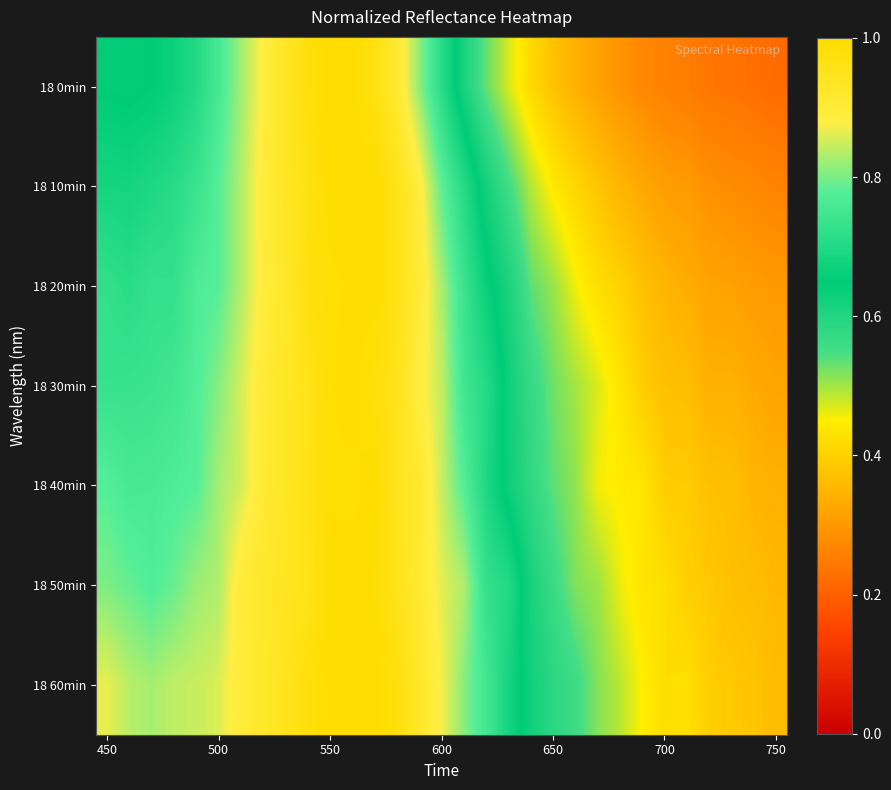

At how many categories does at least one series exceed 0?

31